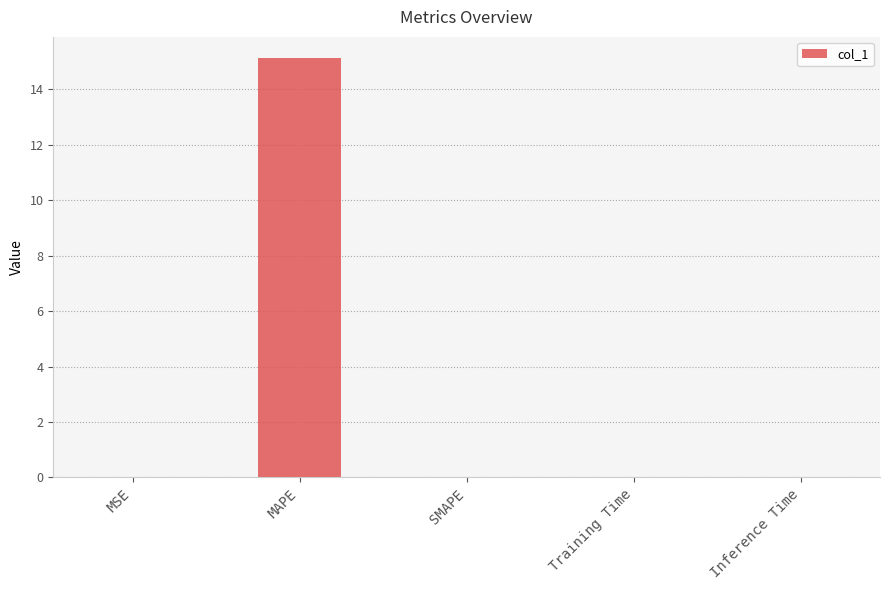

Between MAPE and Training Time, which is larger?

MAPE